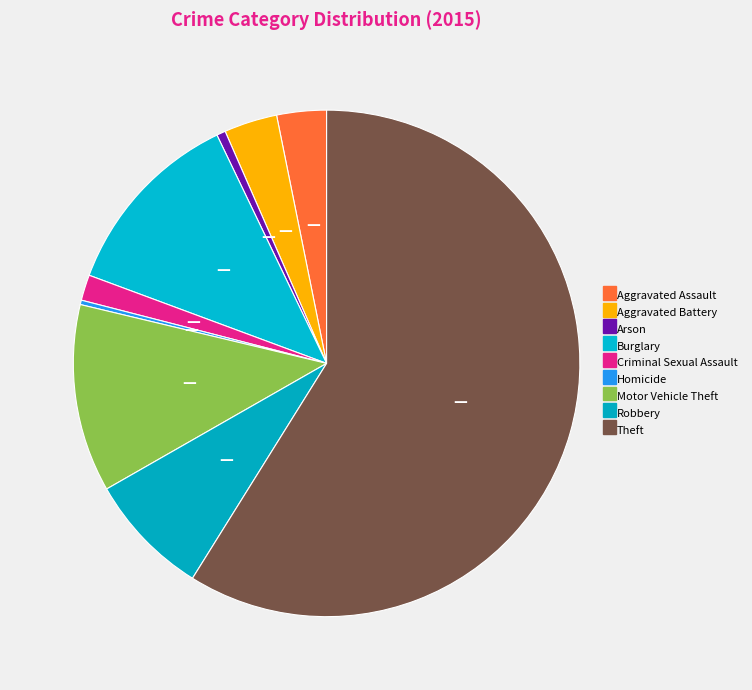

True or false: Homicide accounts for 1% of the total.

False